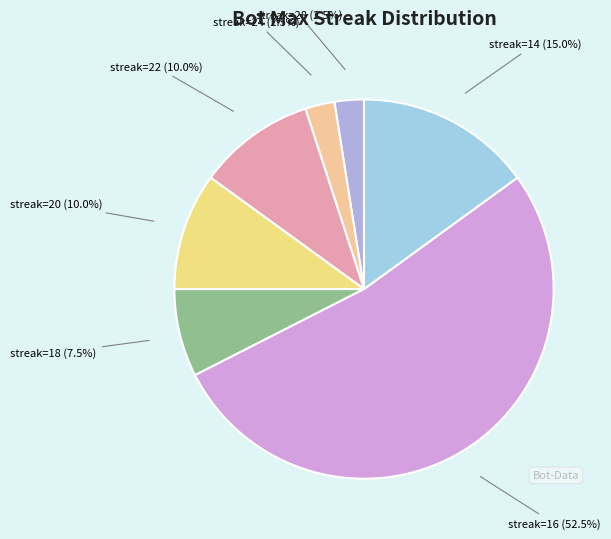

Is streak=24 (2.5%) the majority of the pie?

No